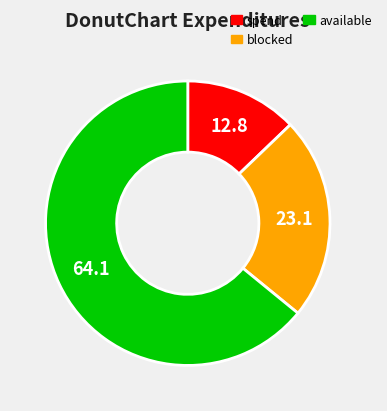

Rank the categories by value from lowest to highest.

spend, blocked, available